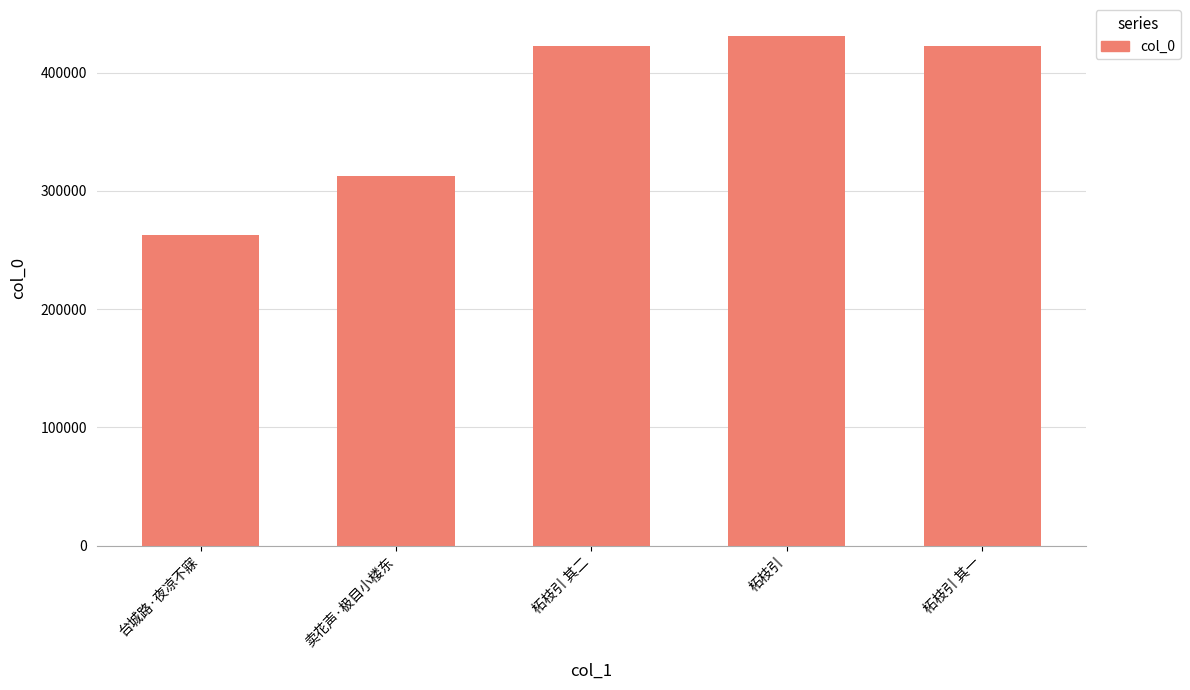

How many bars are there in total?

5